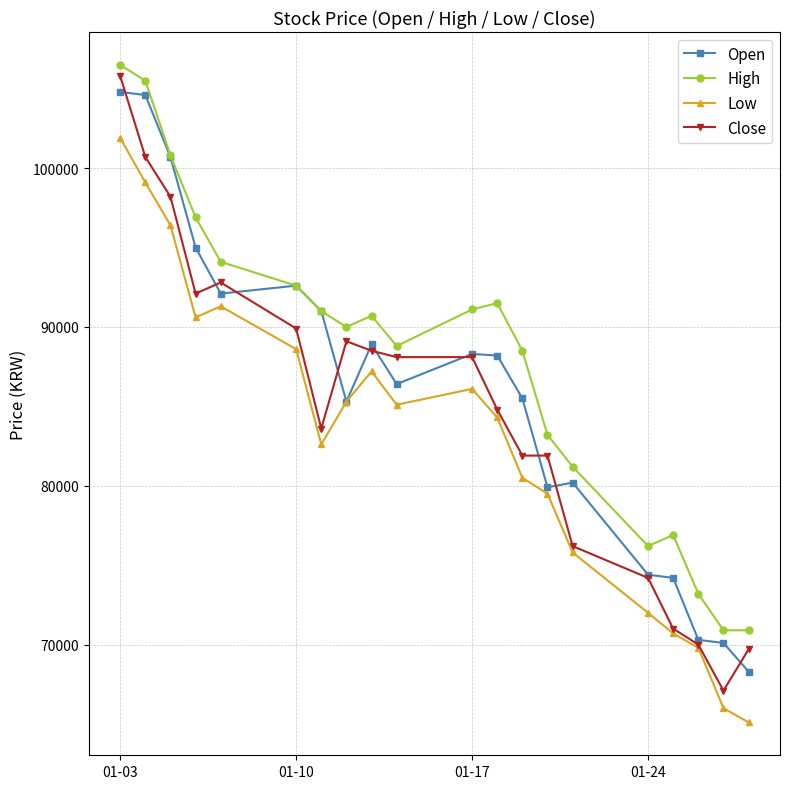

Which series has the largest total across all categories?

High